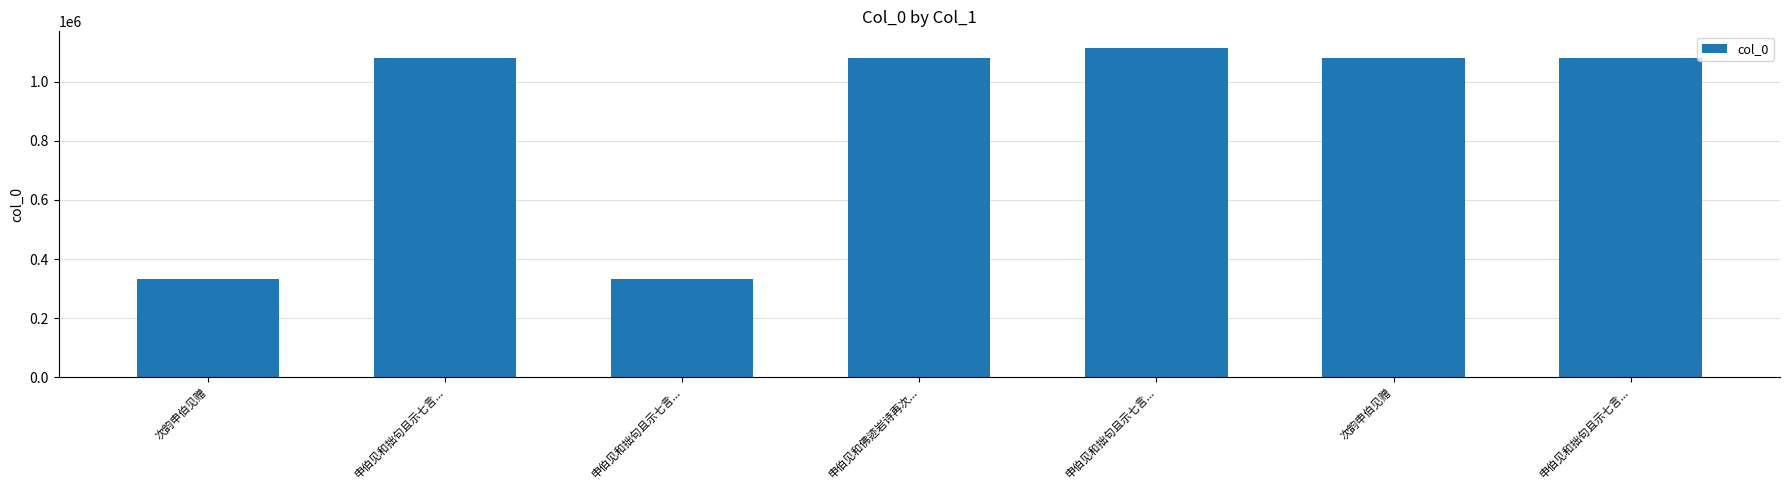

The value at 申伯见和拙句且示七言... is 68332. True or false?

False